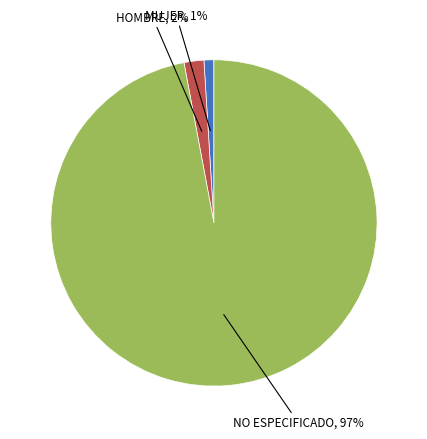

To the nearest percent, what is the difference between the largest and smallest slice percentages?

96%